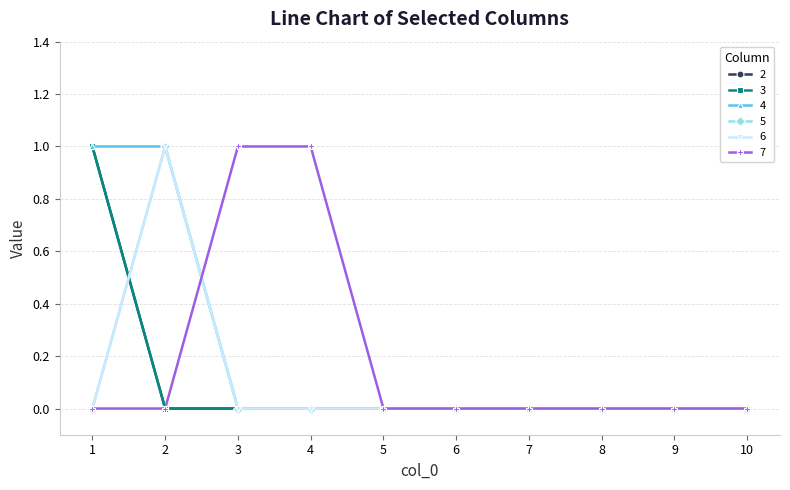

What is the total value across all series at 2?

3